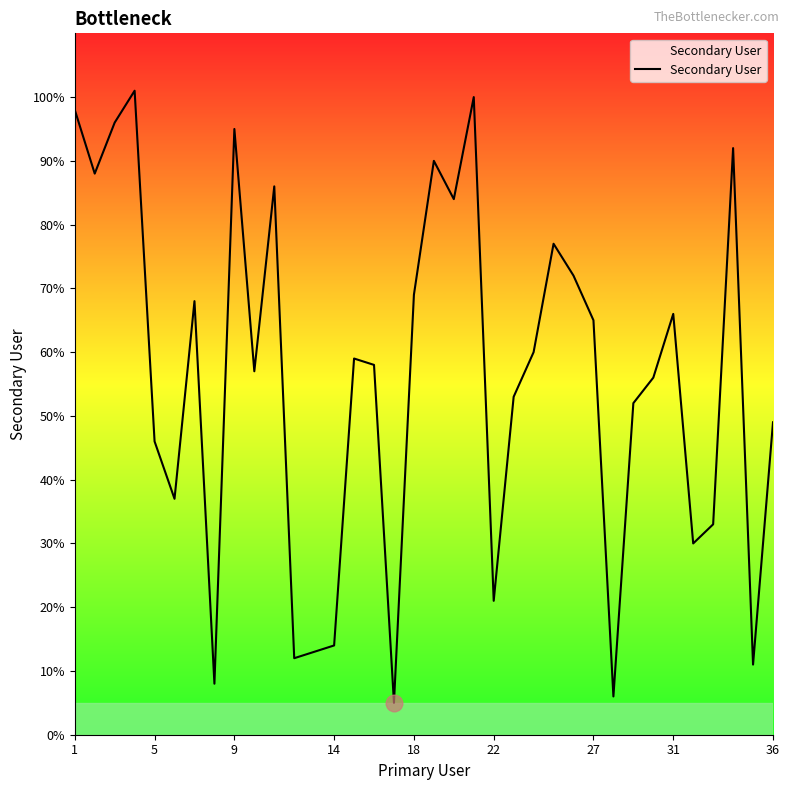

What is the difference between the maximum and minimum values?

96